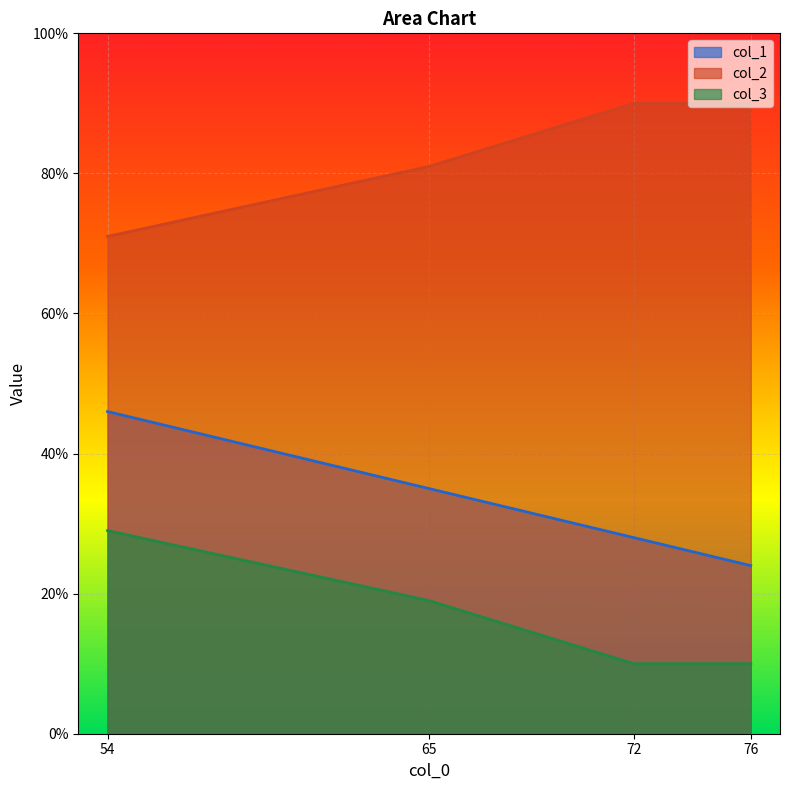

Which series has the largest total across all categories?

col_2